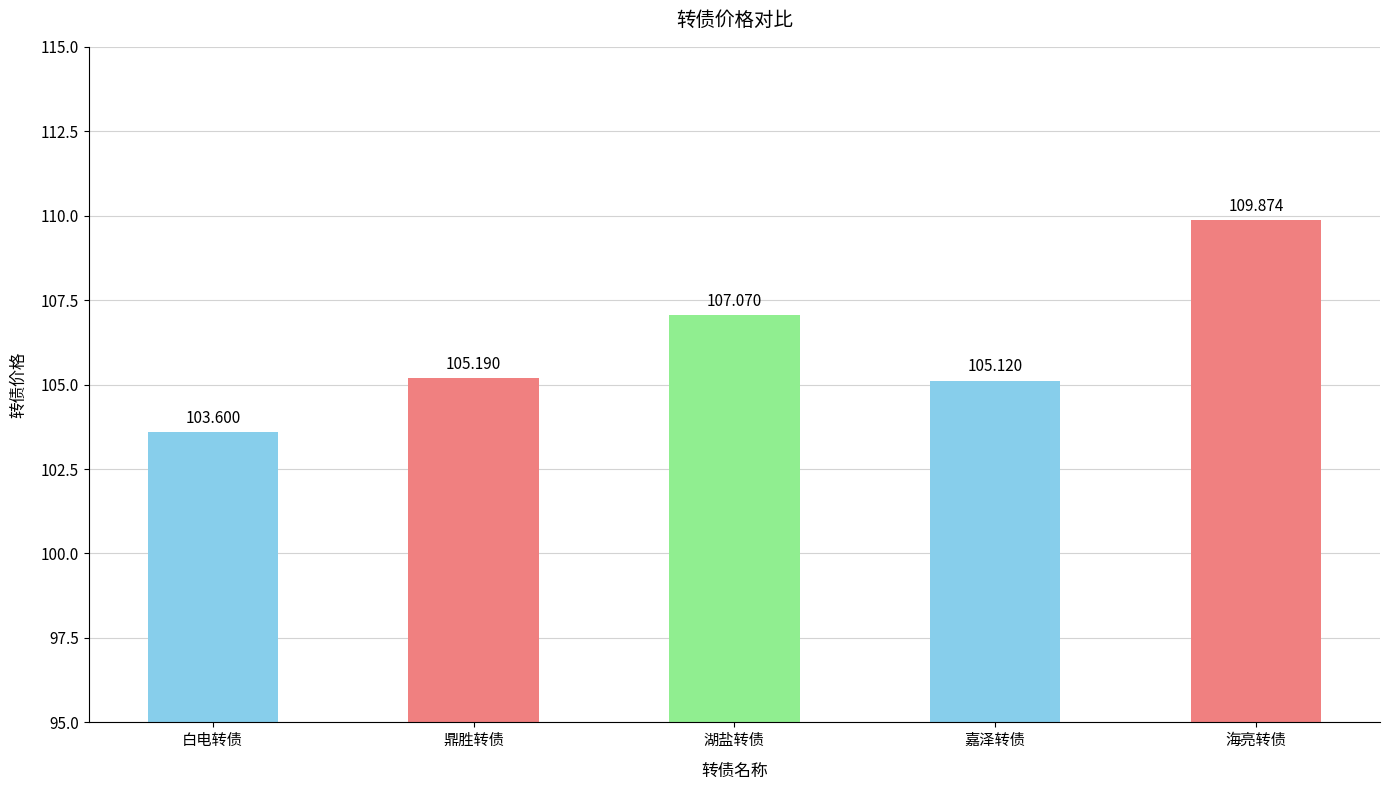

Where does the data first go above 105?

鼎胜转债